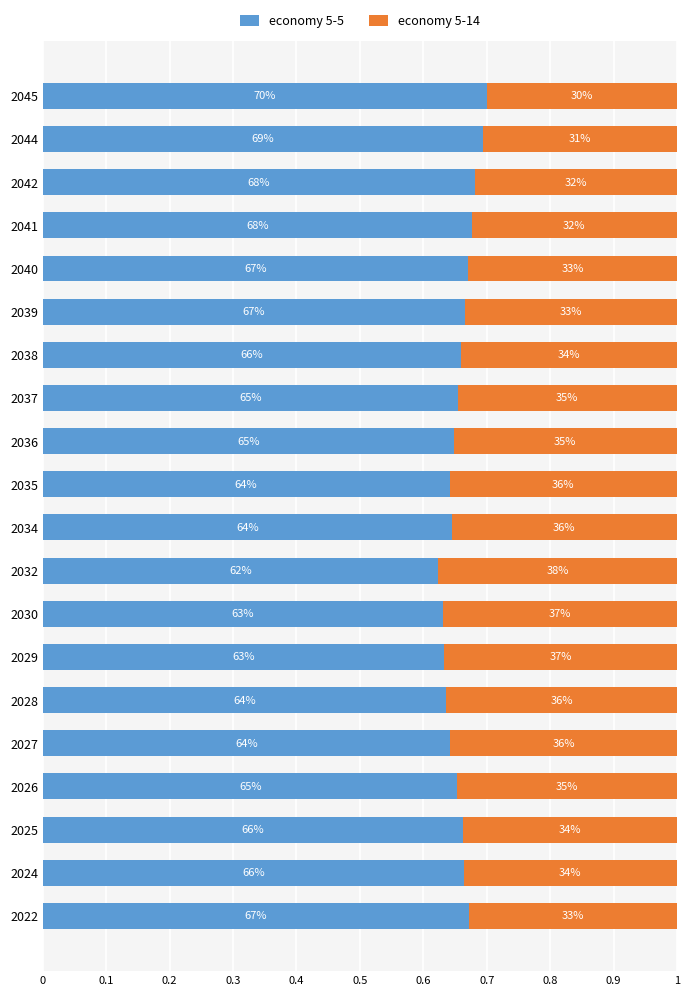

What are all the series names shown in the legend?

economy 5-5, economy 5-14